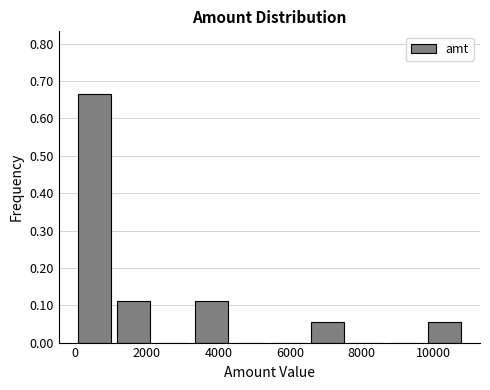

Reading left to right, transcribe this chart: for each bar, give the range it covers on the x-axis and its height. Neither the bar edges nor the heights are printed on the chart, so give them approximately, as read against the axes.

0 to 1000: 0.67
1000 to 2200: 0.11
2200 to 3200: 0
3200 to 4400: 0.11
4400 to 5400: 0
5400 to 6600: 0
6600 to 7600: 0.06
7600 to 8600: 0
8600 to 9800: 0
9800 to 10800: 0.06